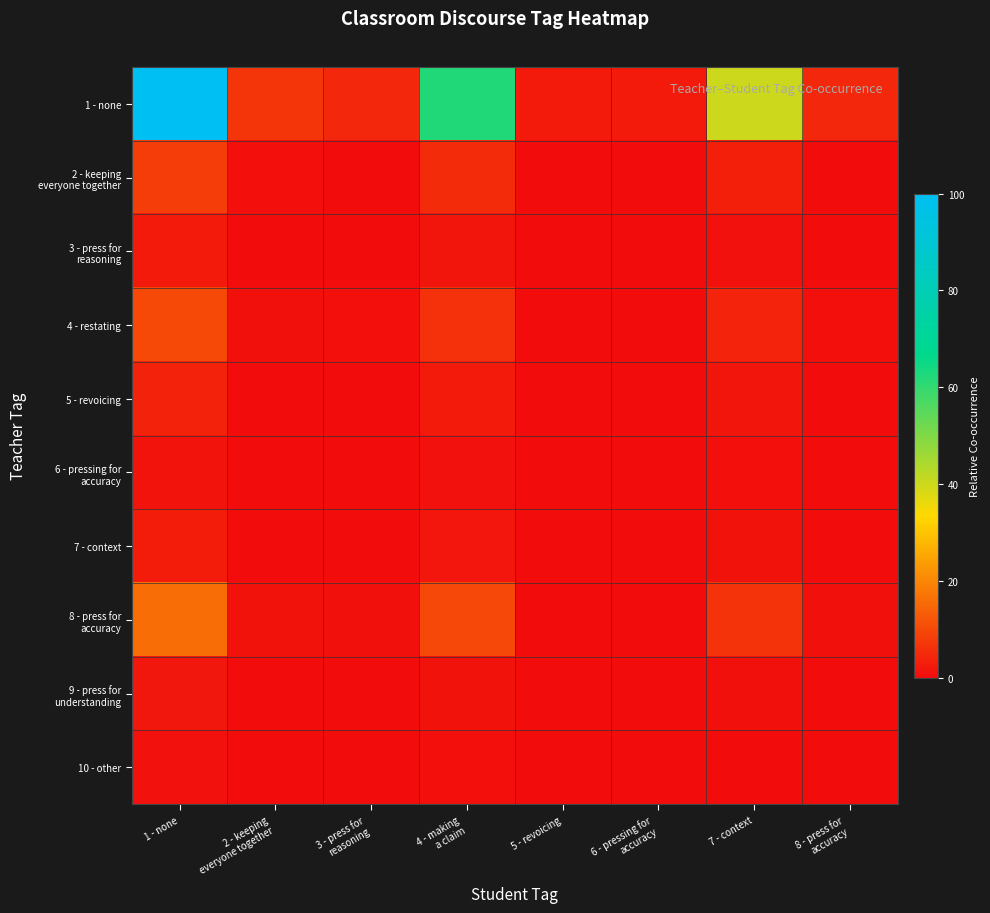

At which category does the chart reach its peak across all series?

1 - none